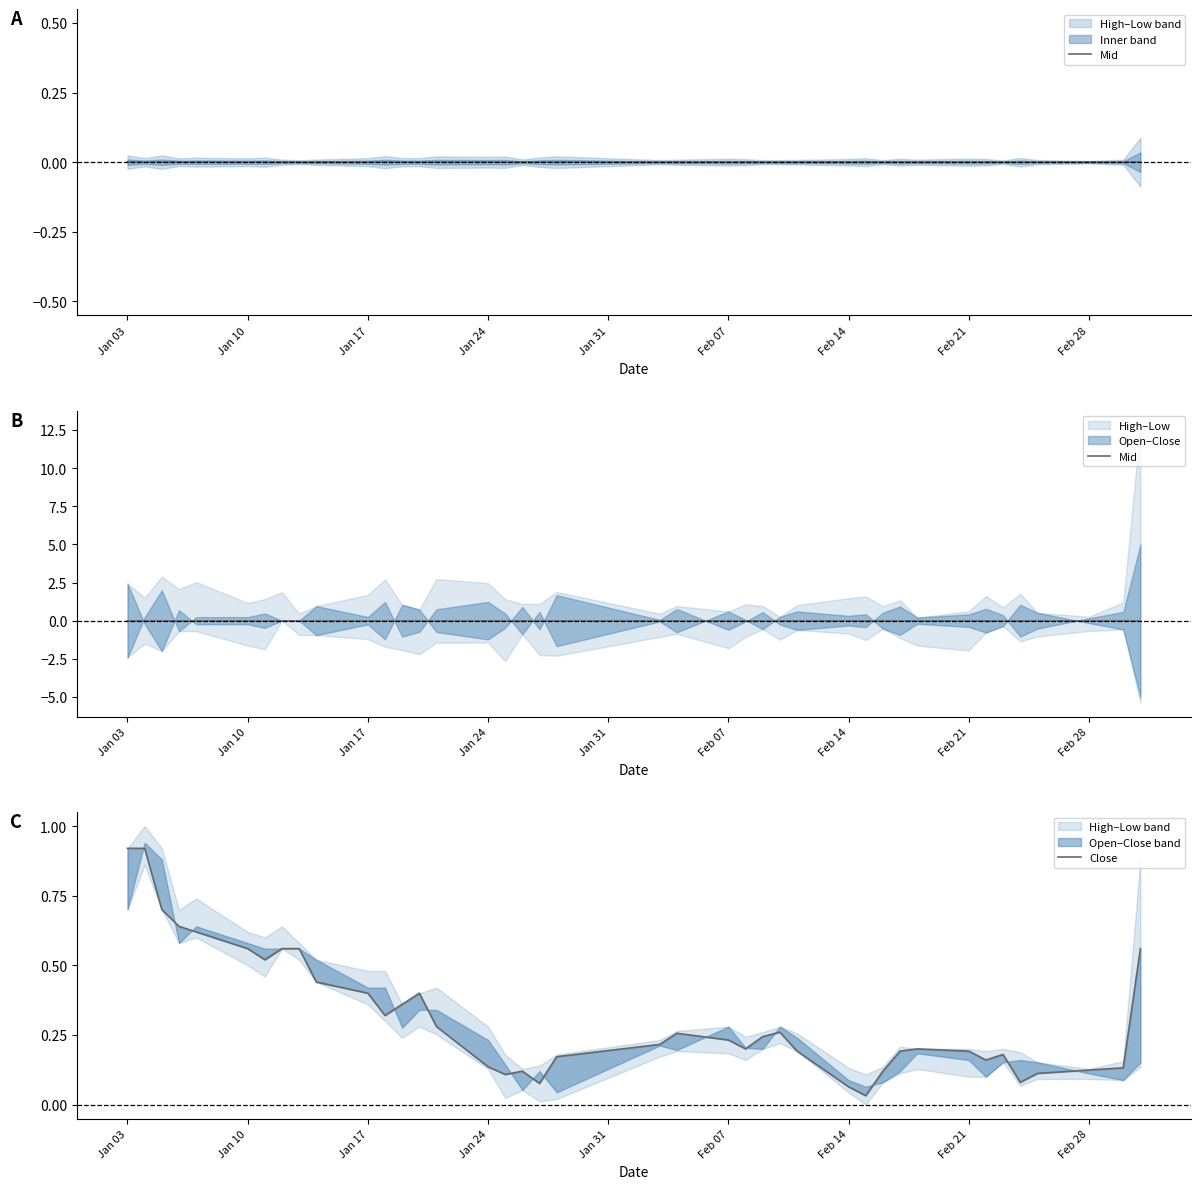

True or false: Mid has more than 2 points higher than both neighbors.

False